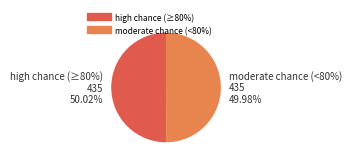

Does JS Kabylie U21 - CR Belouizdad U21 account for over 50% of the chart?

No